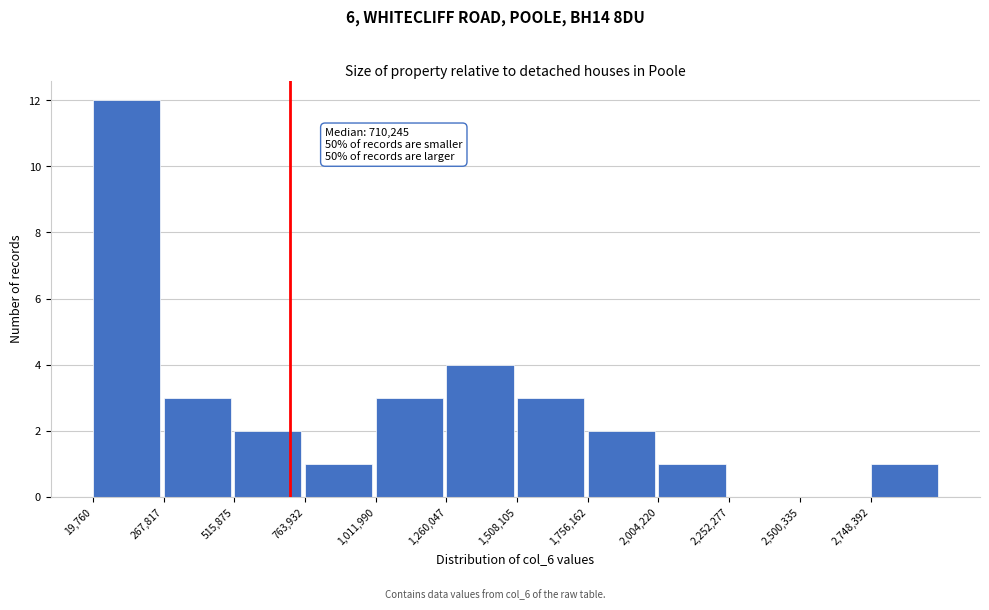

Over which range of the x-axis is the bar tallest?

0 to 250000